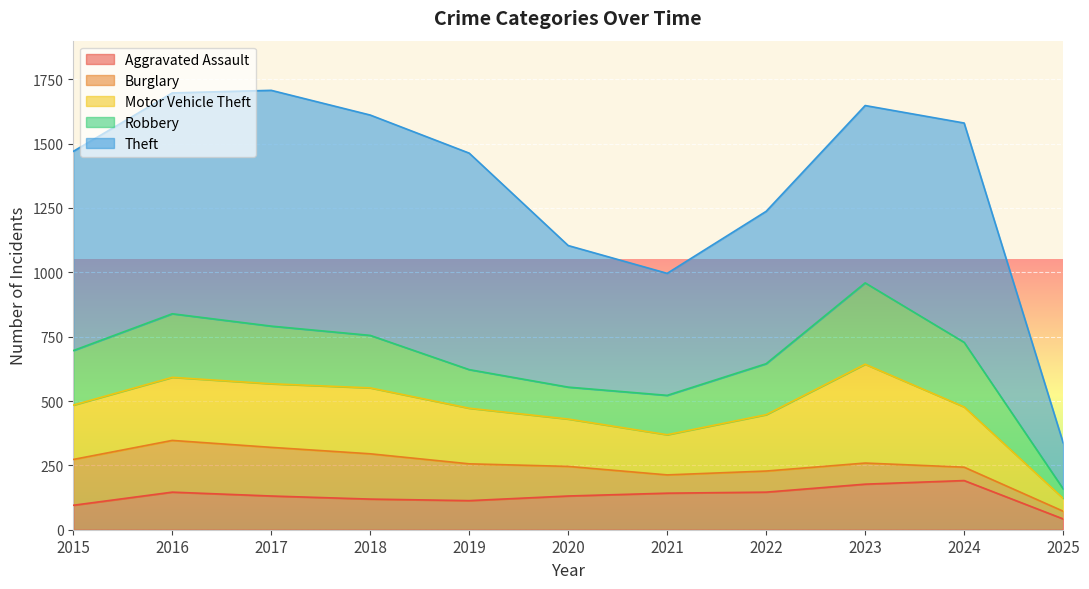

How many times do Aggravated Assault and Robbery cross each other?

3